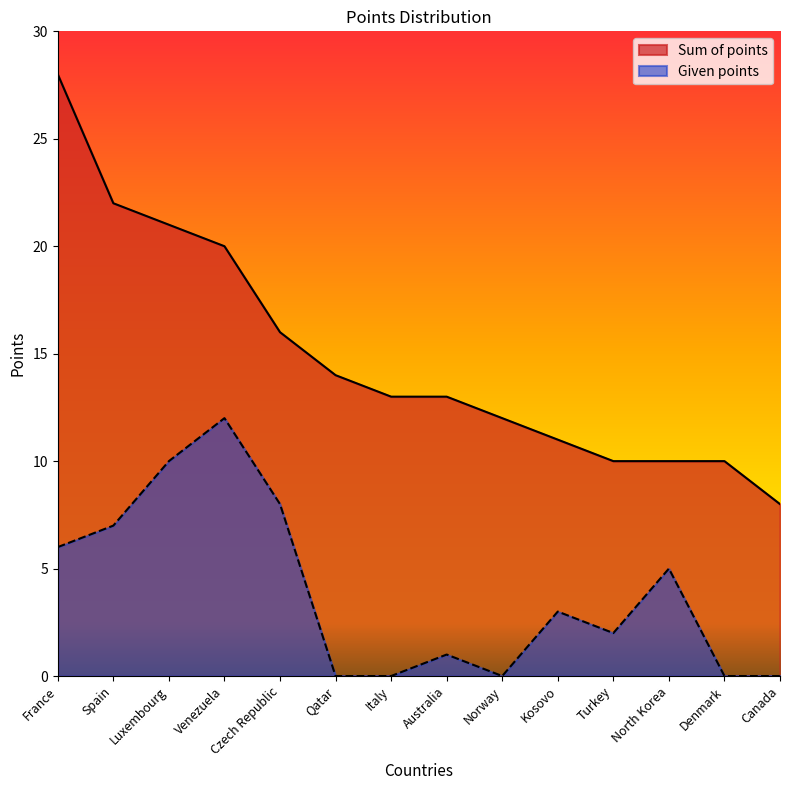

What is the lowest value of the Sum of points series?

8